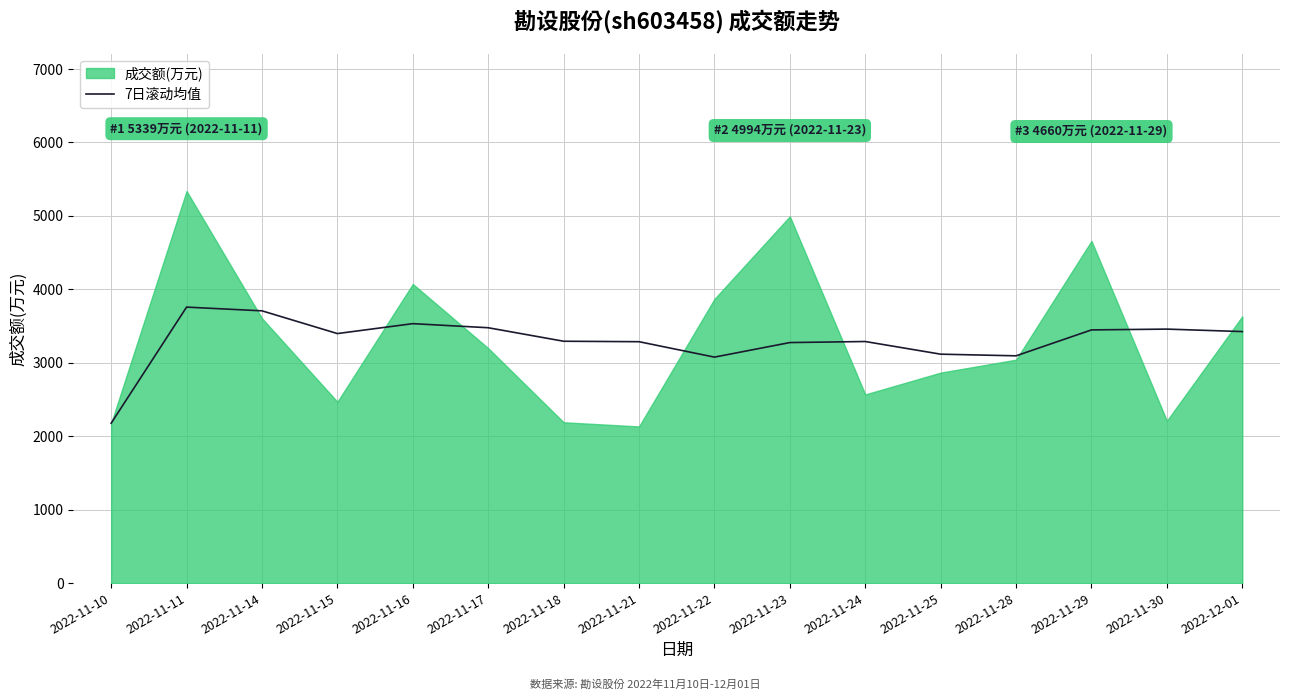

The value of 7日滚动均值 at 2022-11-24 is 3289.6. True or false?

True